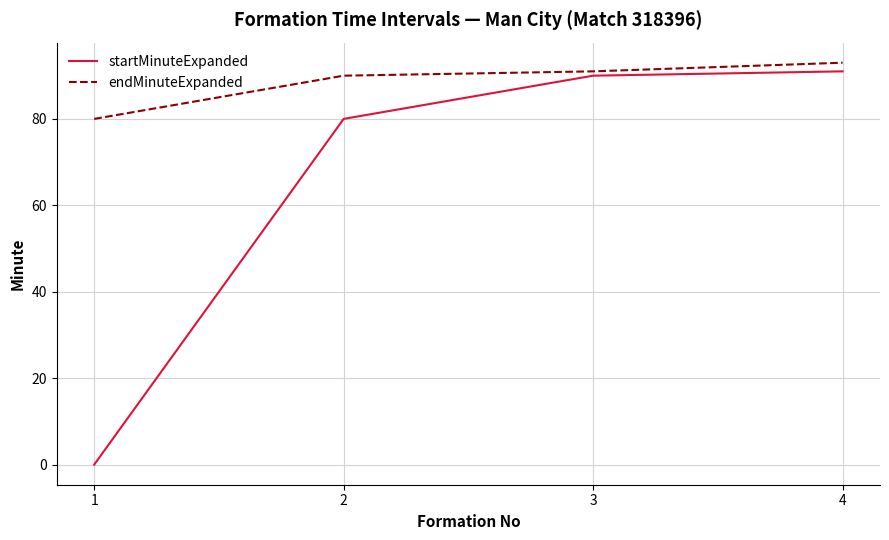

Which series changed the most between 2 and 4?

startMinuteExpanded